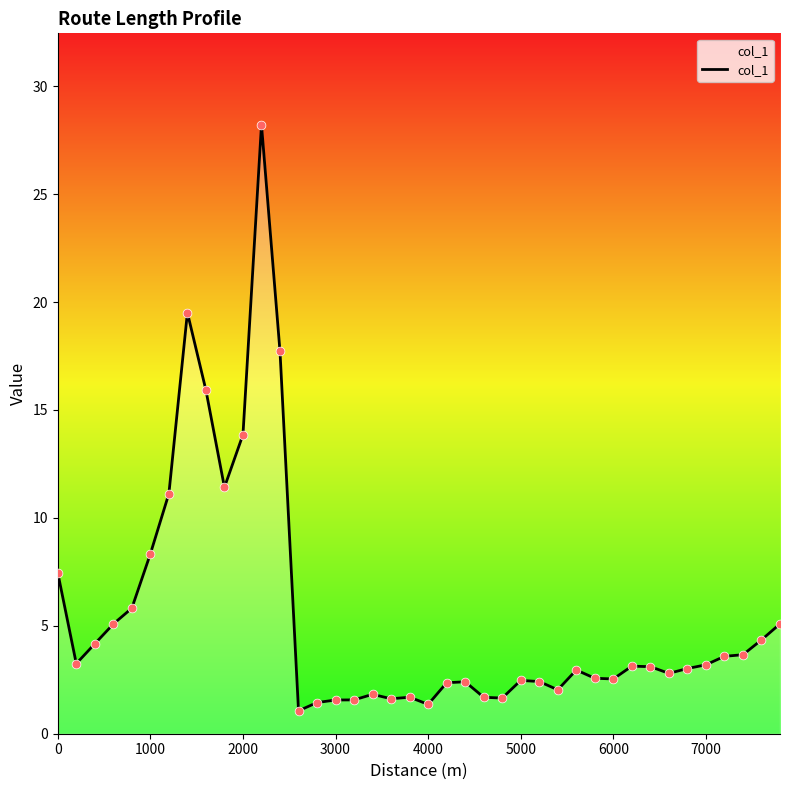

What is the smallest value displayed?

1.1